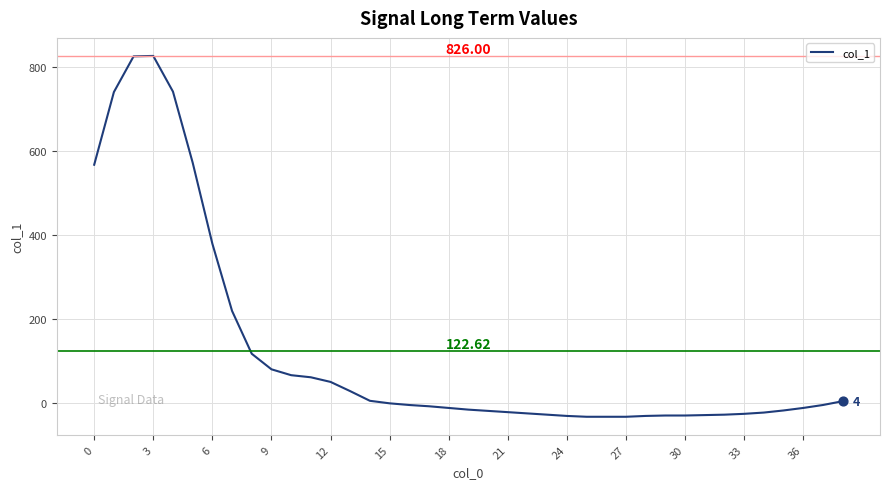

What is the difference between the maximum and minimum values?

859